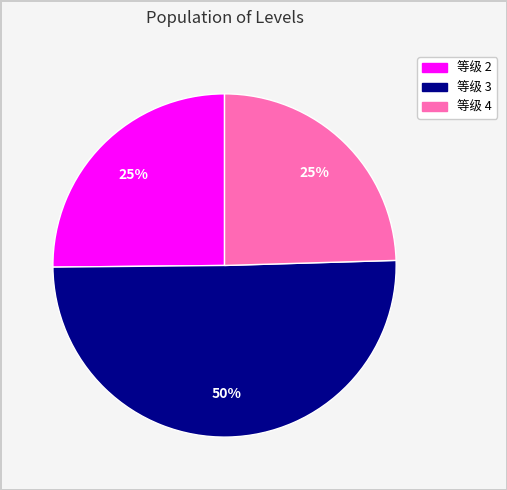

To the nearest percent, what is the average slice percentage?

33%